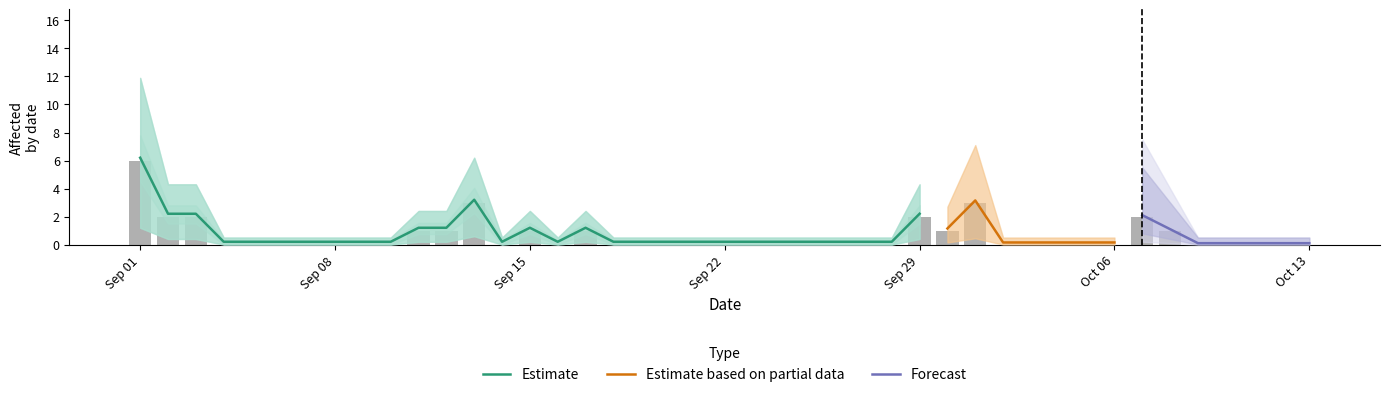

What is the maximum value shown in the chart?

6